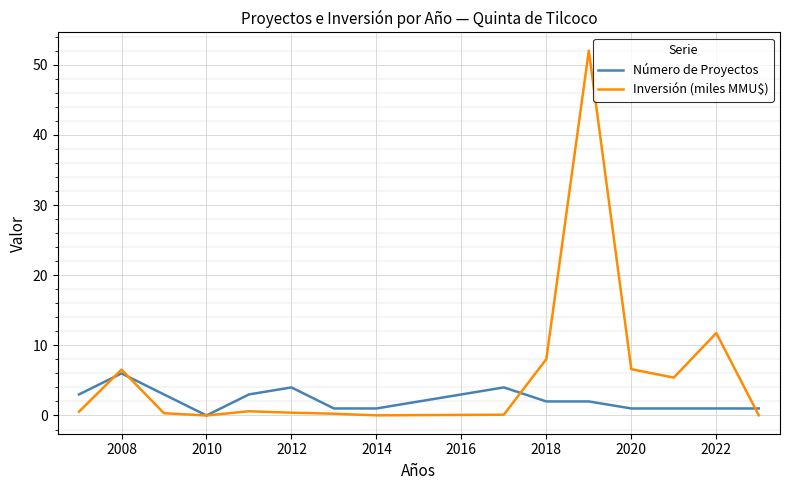

Which series has the largest total across all categories?

Inversión (miles MMU$)